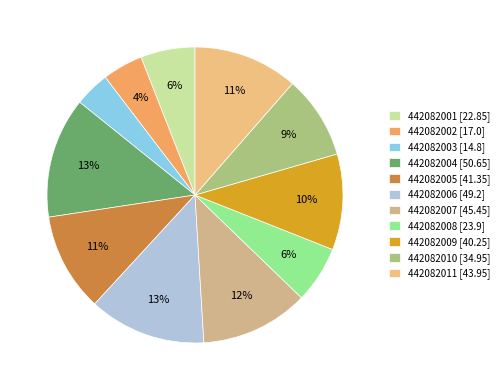

Does any single category account for the majority?

No